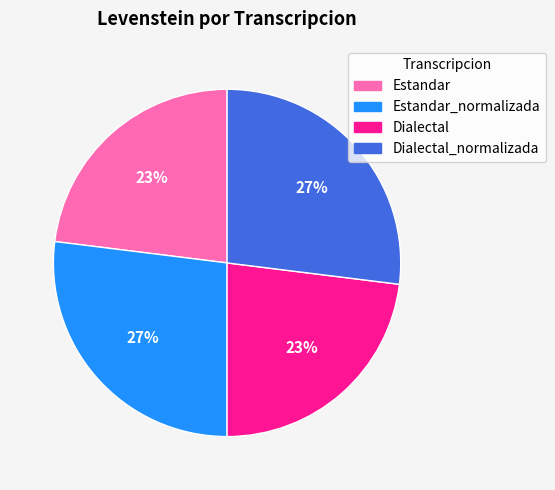

Is there a majority slice in this chart?

No